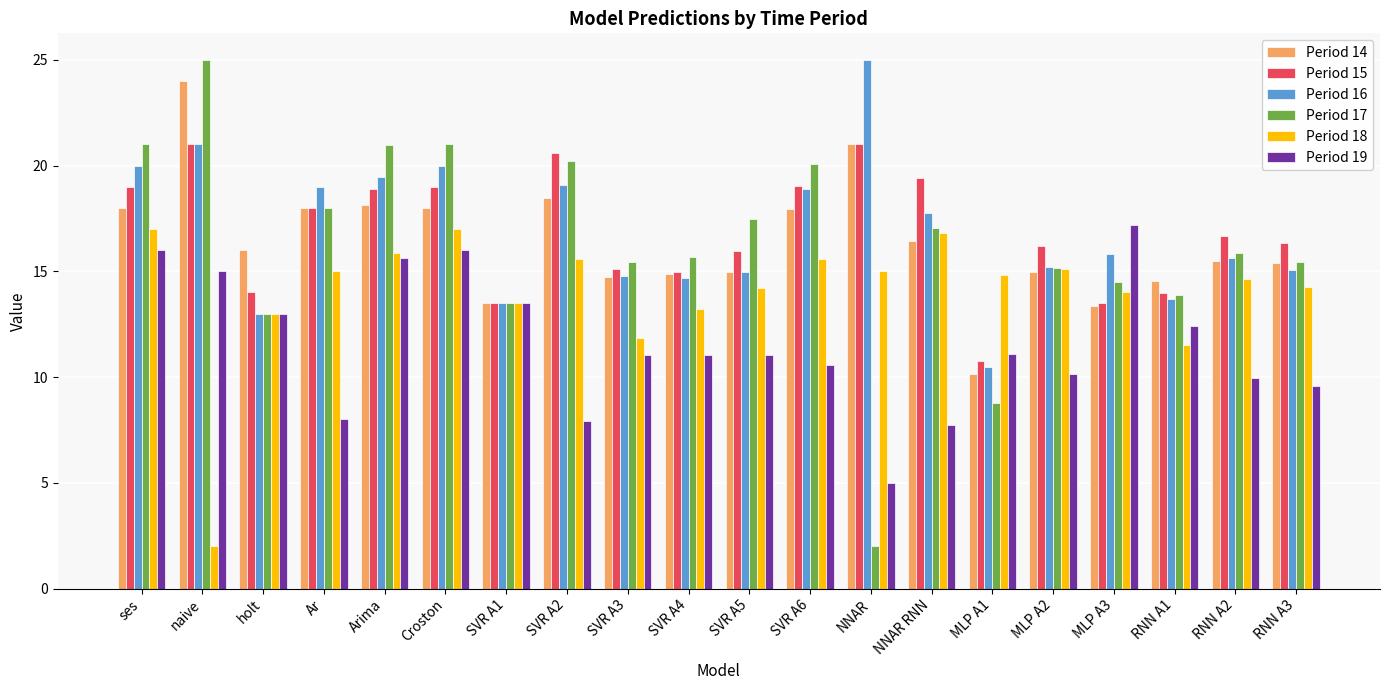

Read the Period 18 value at SVR A4.

13.2